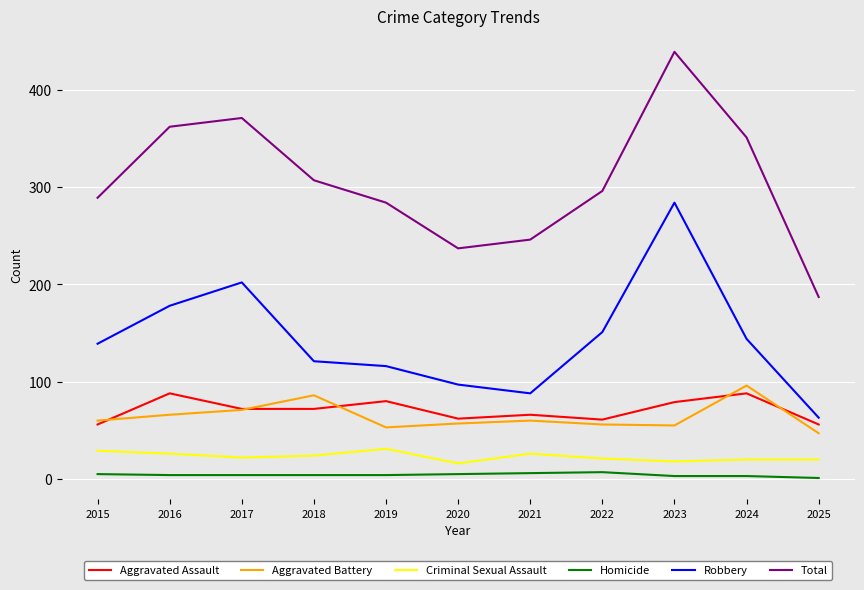

In Total, how many points are lower than both neighbors (excluding endpoints)?

1